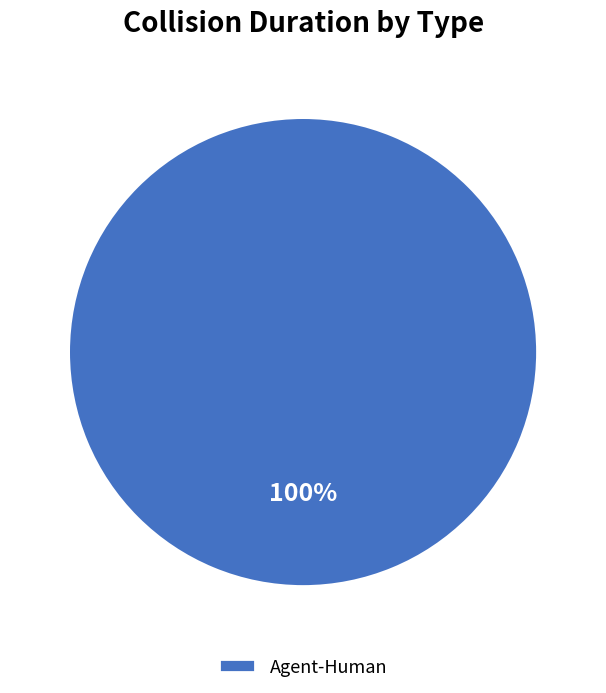

Count the number of slices in the pie.

1